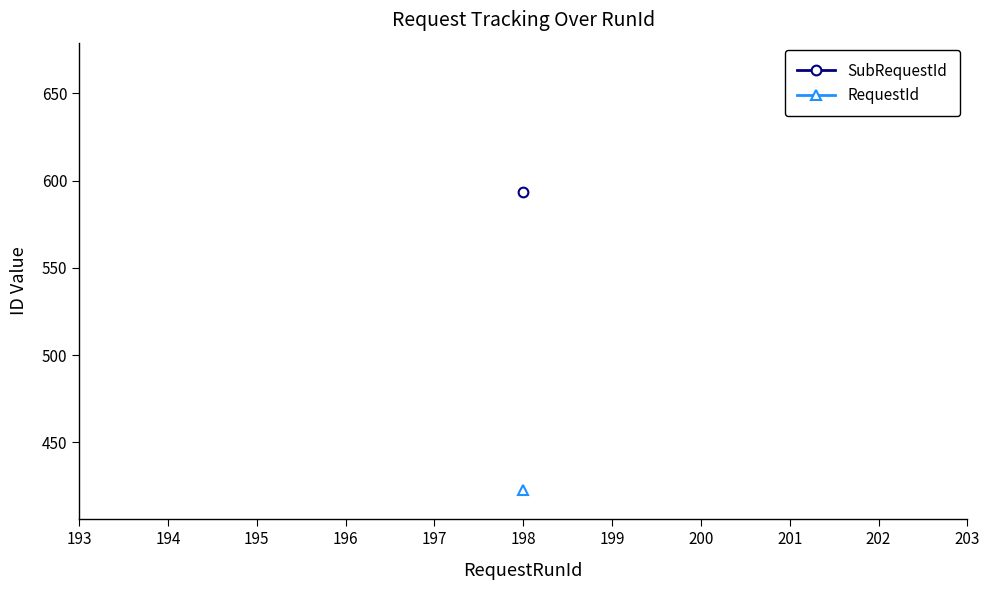

What is the spread (max minus min) of values at 198?

170